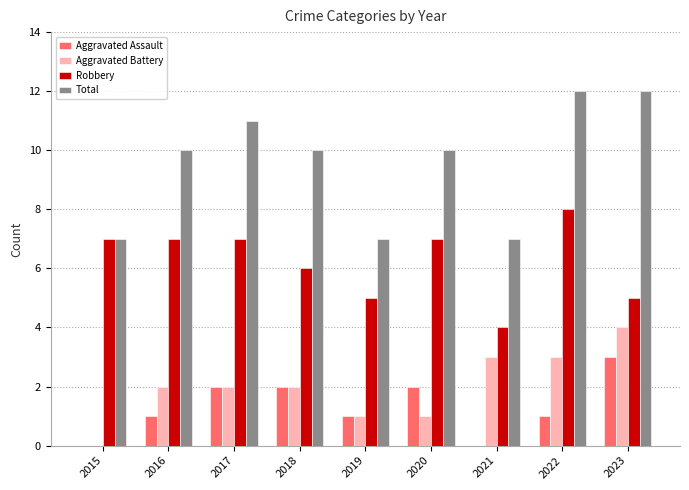

What is the total value across all series at 2018?

20